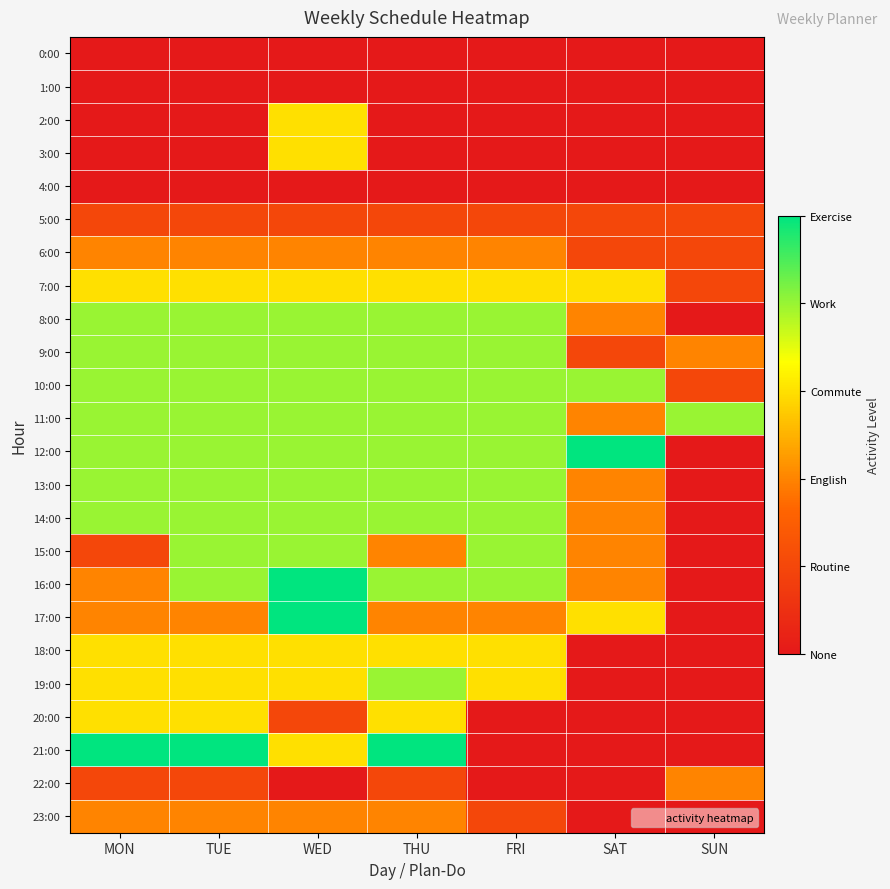

Which series has the largest range (max minus min)?

12:00